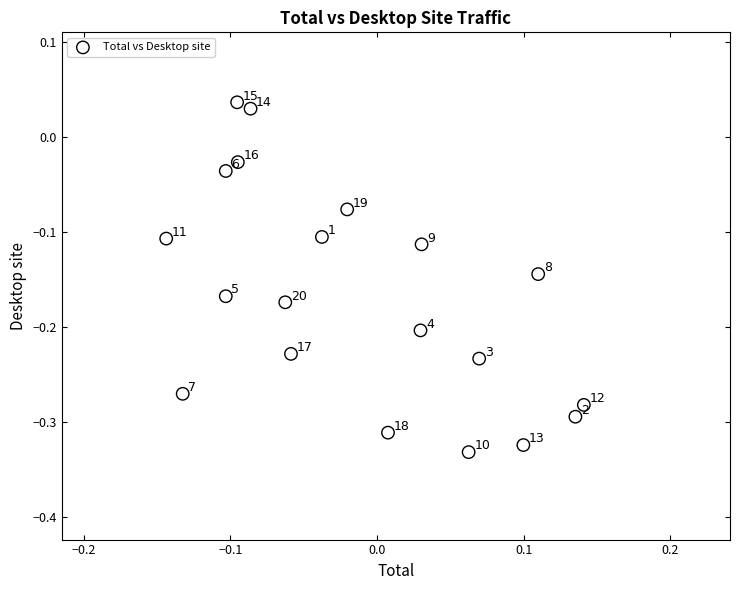

What is the range of X values (max minus min)?

0.3